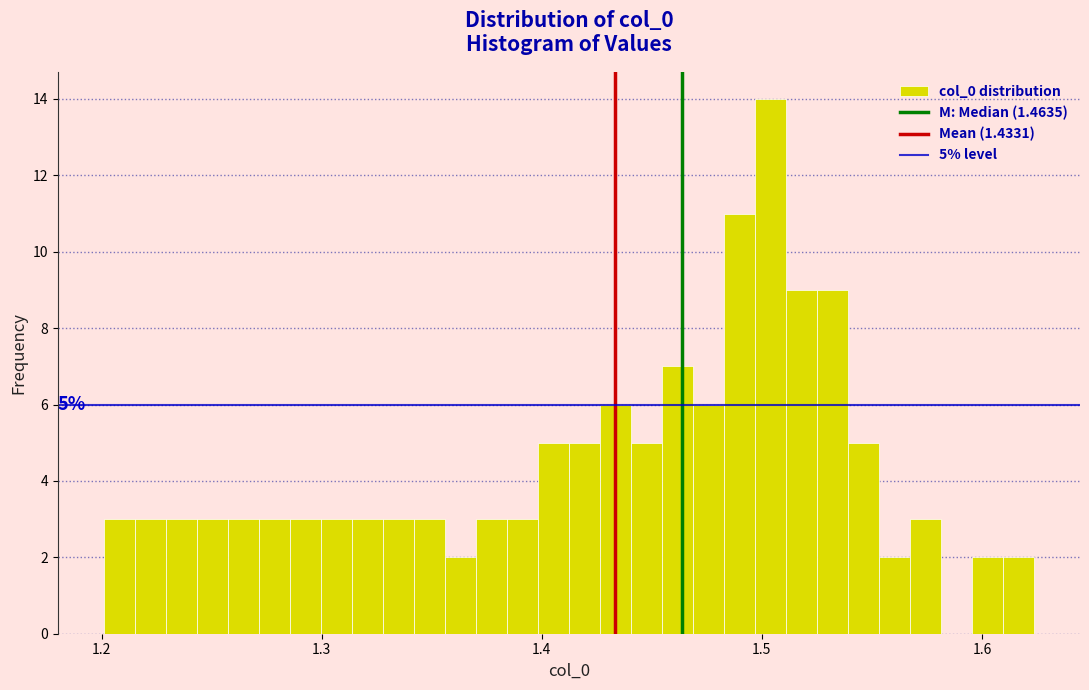

Read against the x-axis, roughly where is the centre of the tallest bar?

1.50